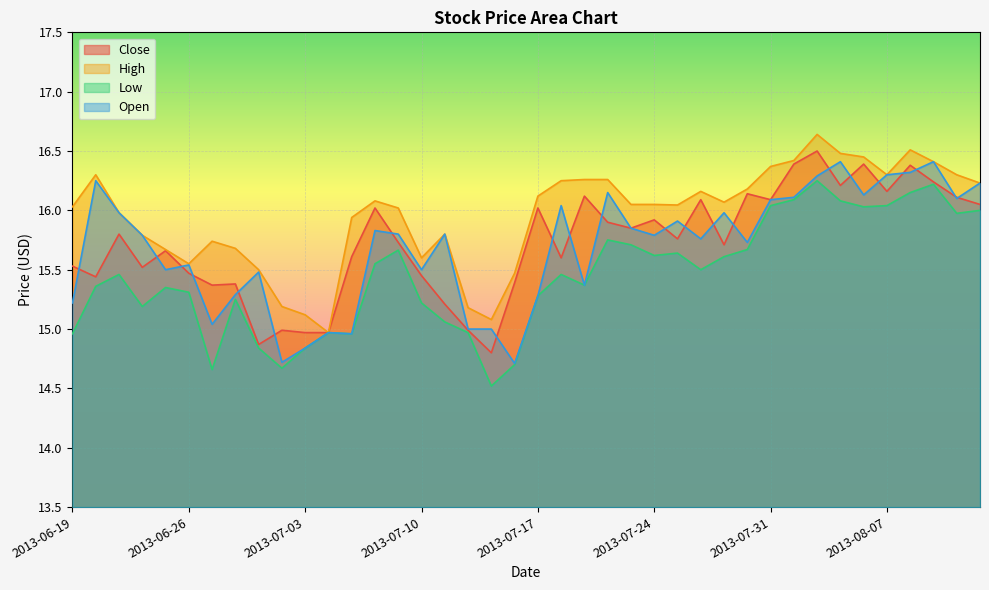

What is the sum of the Open values at 2013-07-05 and 2013-07-08?

30.8